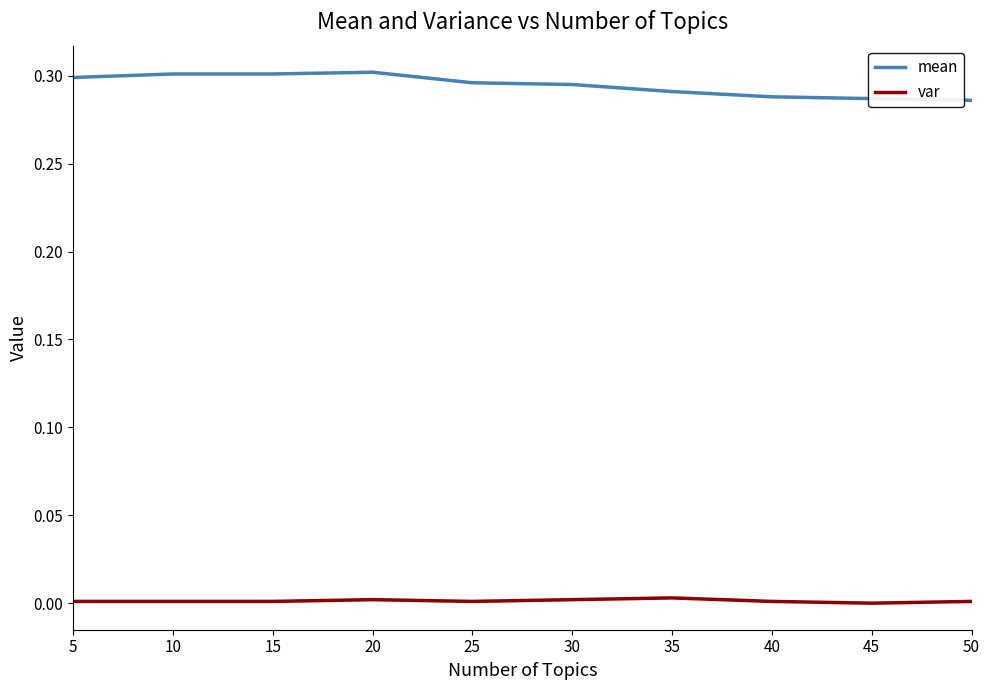

Which series has the widest spread of values?

mean